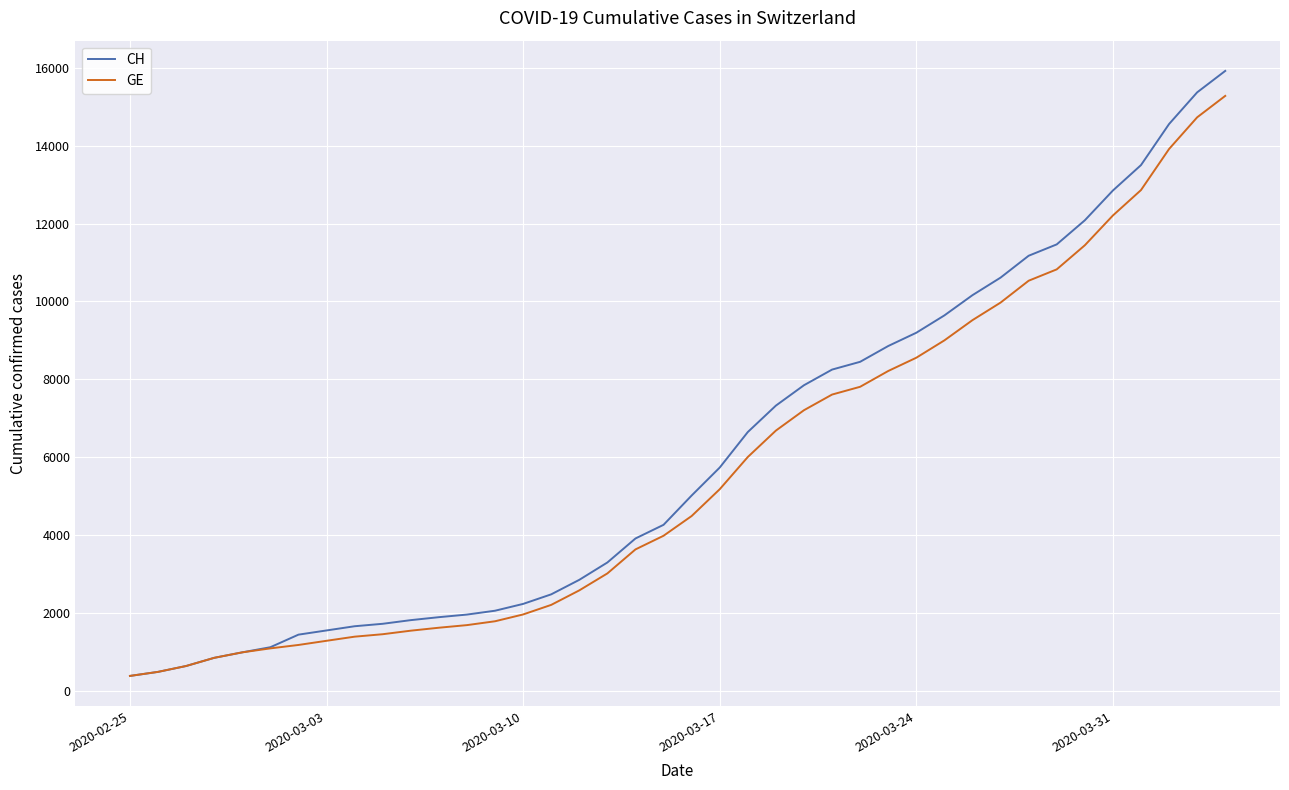

What is the maximum value shown in the chart?

15926